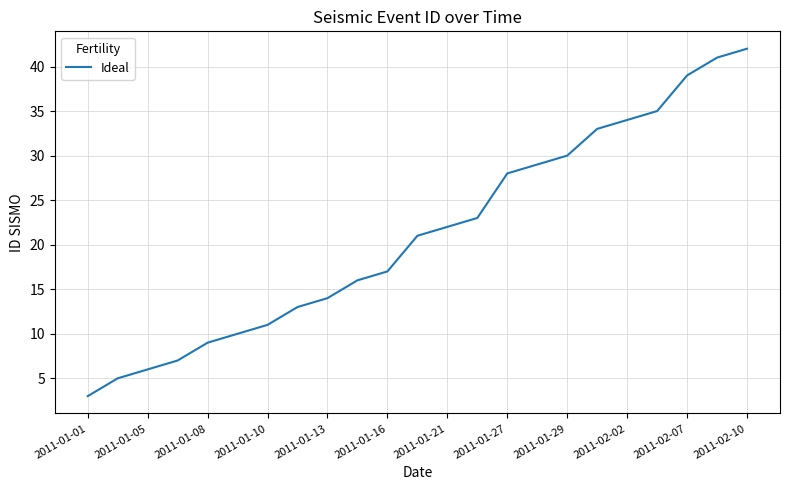

What is the minimum value shown in the chart?

3